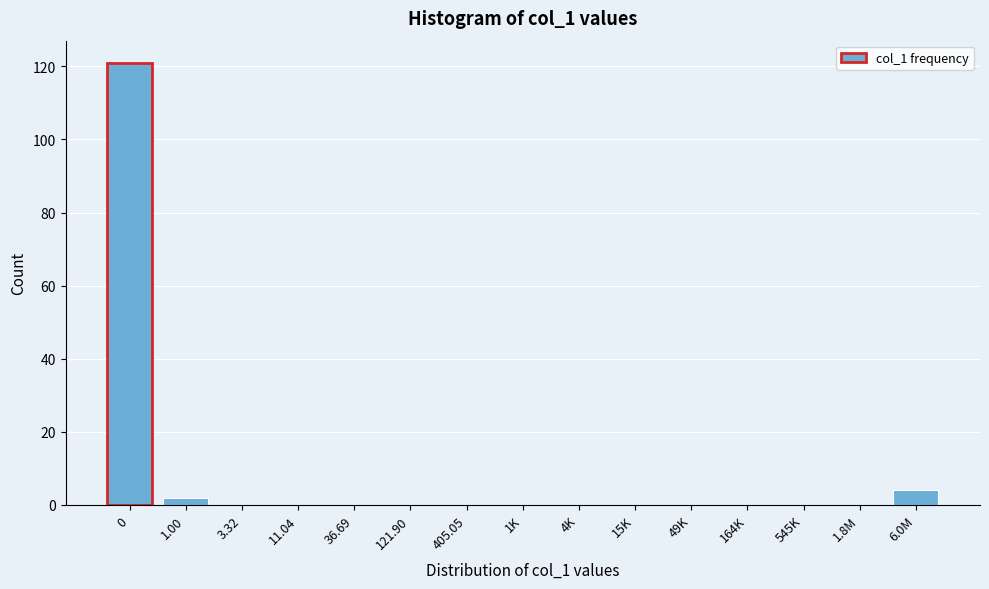

Reading right to left, transcribe all the data shown in this chart.

6.0M=4	1.8M=0	545K=0	164K=0	49K=0	15K=0	4K=0	1K=0	405.05=0	121.90=0	36.69=0	11.04=0	3.32=0	1.00=2	0=121